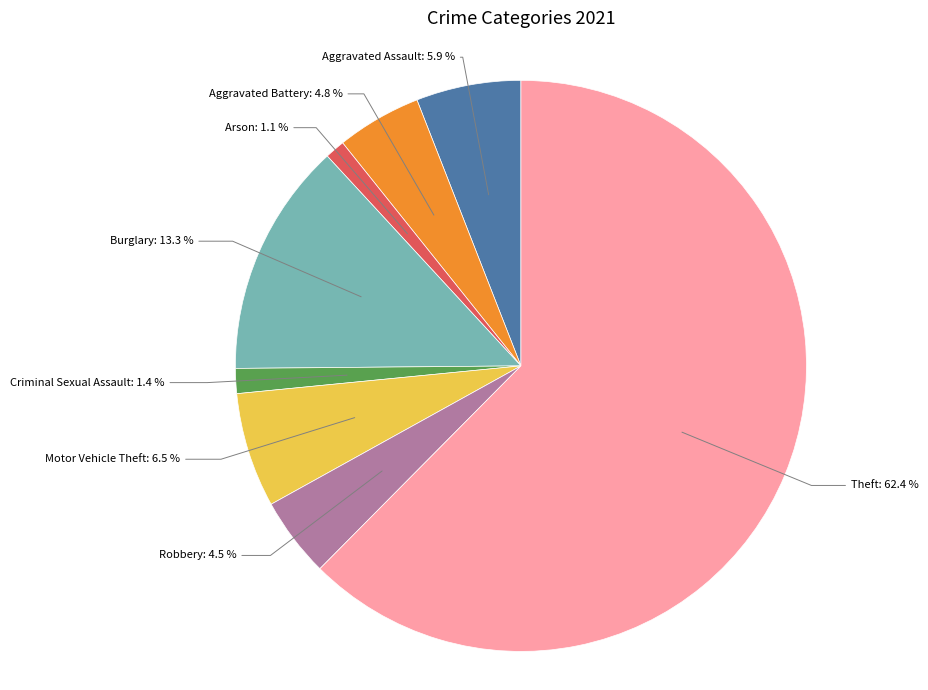

Is there any slice that represents more than half of the pie?

Yes